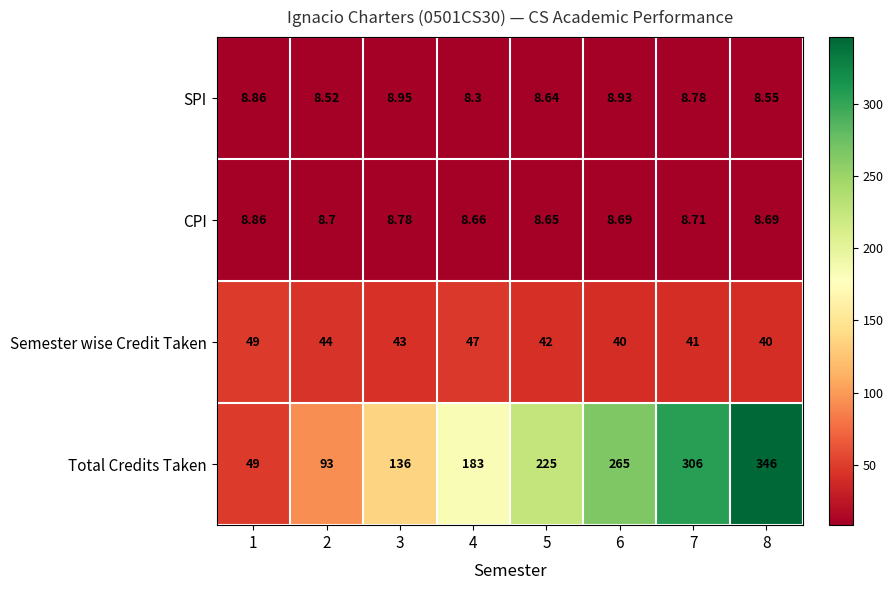

Which series changed the most between 4 and 6?

Total Credits Taken